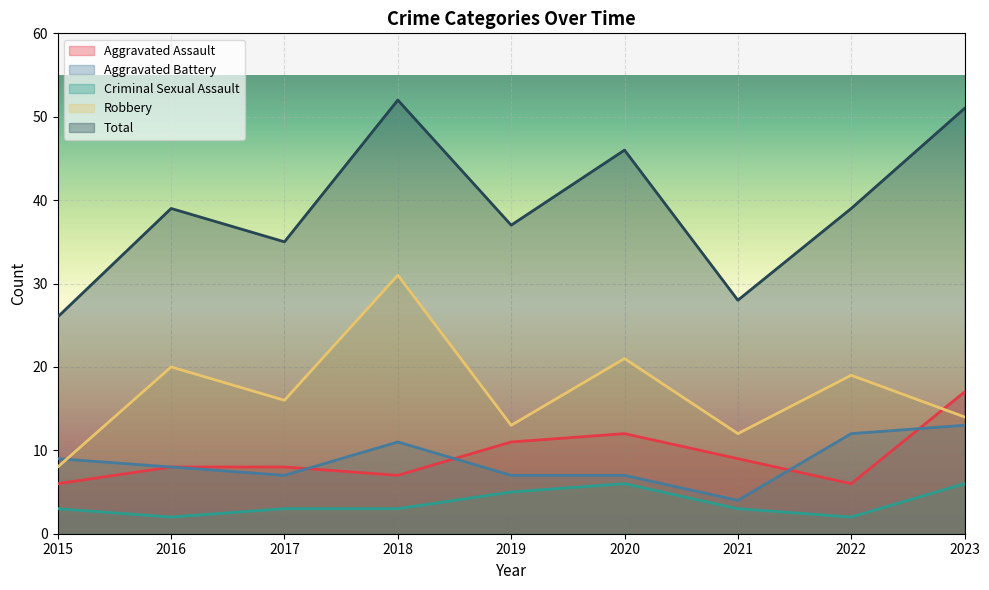

What is the approximate value of Aggravated Assault at 2021, to the nearest 5?

10